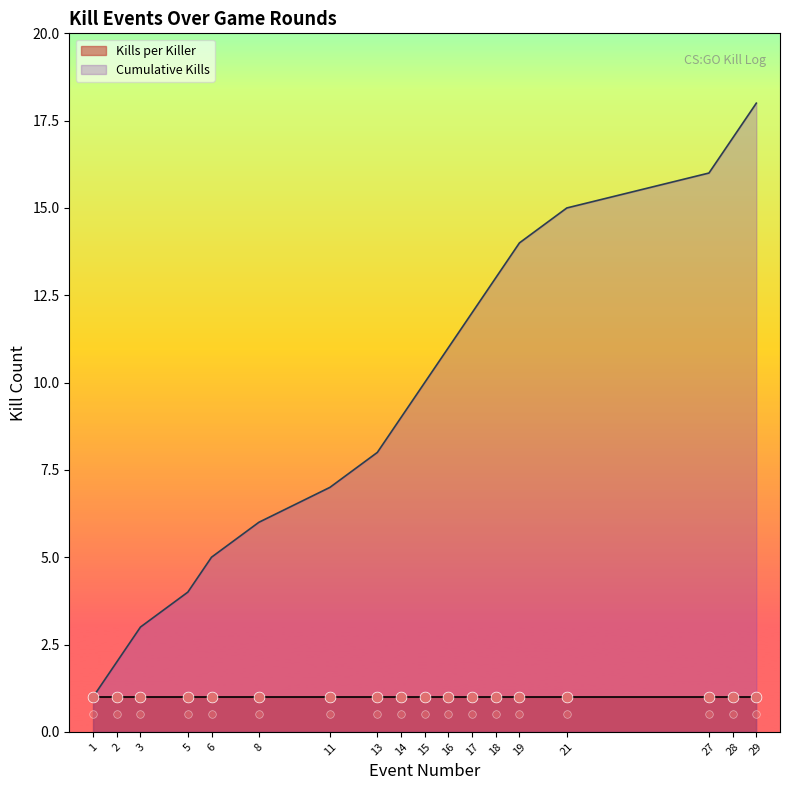

Between 15 and 16, which is larger?

16